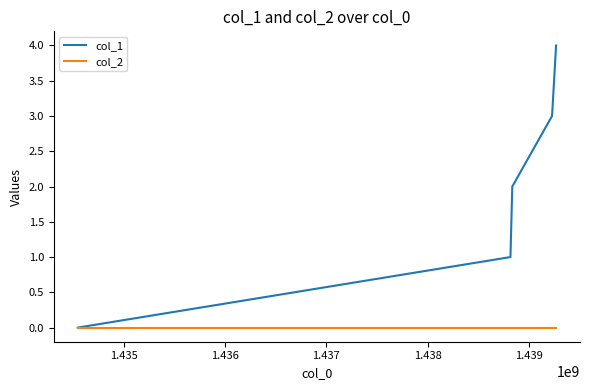

List the series in order of their overall mean, highest first.

col_1, col_2